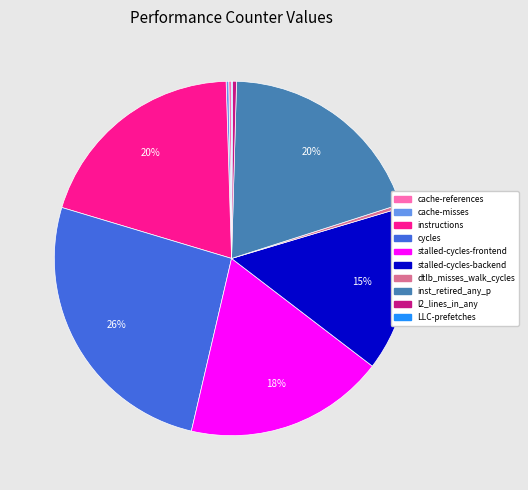

Is the sum of stalled-cycles-frontend and l2_lines_in_any greater than half?

No